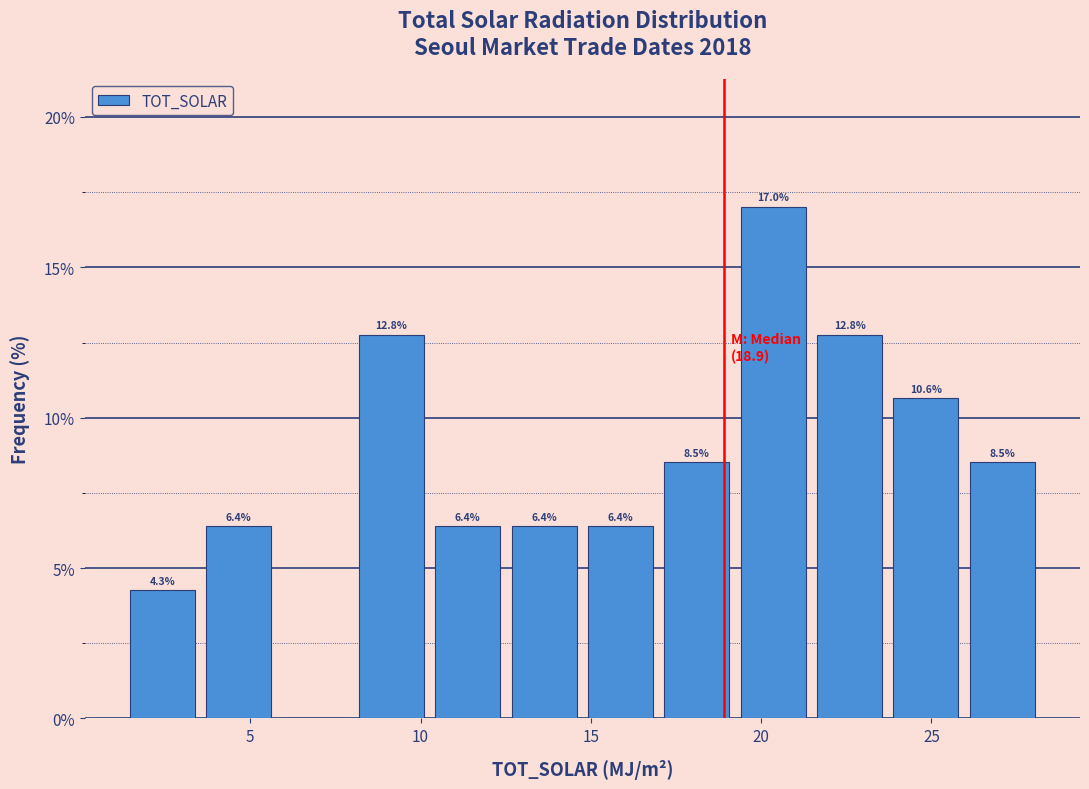

Which range on the x-axis has the tallest bar?

19.0 to 21.5